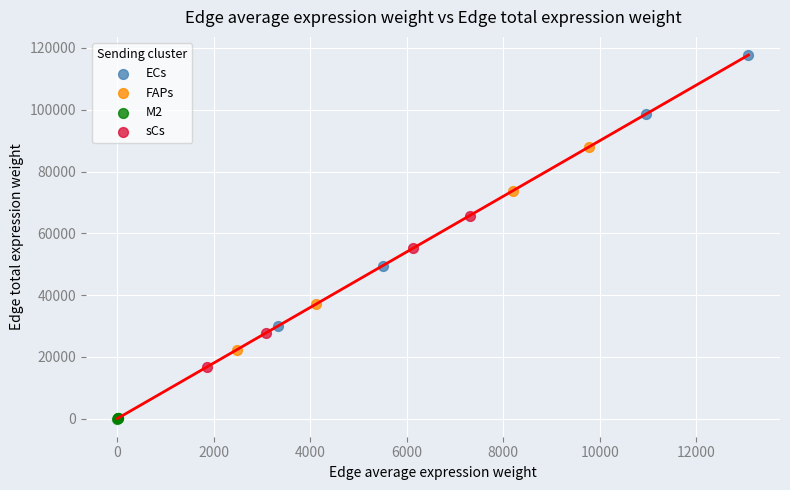

Which series contains the lowest Y value?

M2